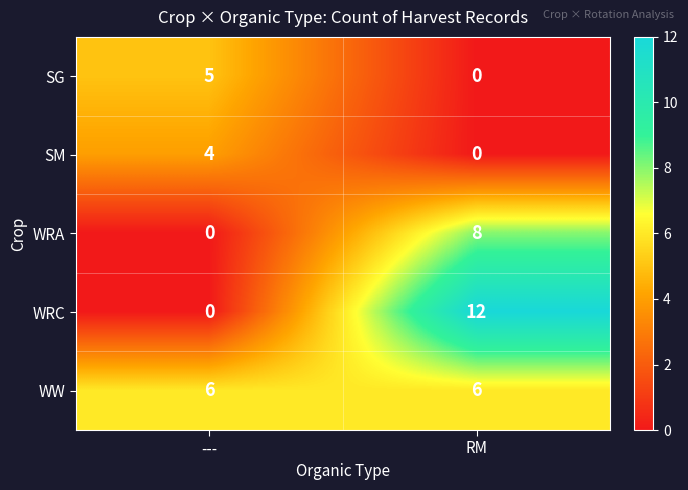

Reading left to right, list all the values displayed in this chart.

SG: ---=5	RM=0
SM: ---=4	RM=0
WRA: ---=0	RM=8
WRC: ---=0	RM=12
WW: ---=6	RM=6